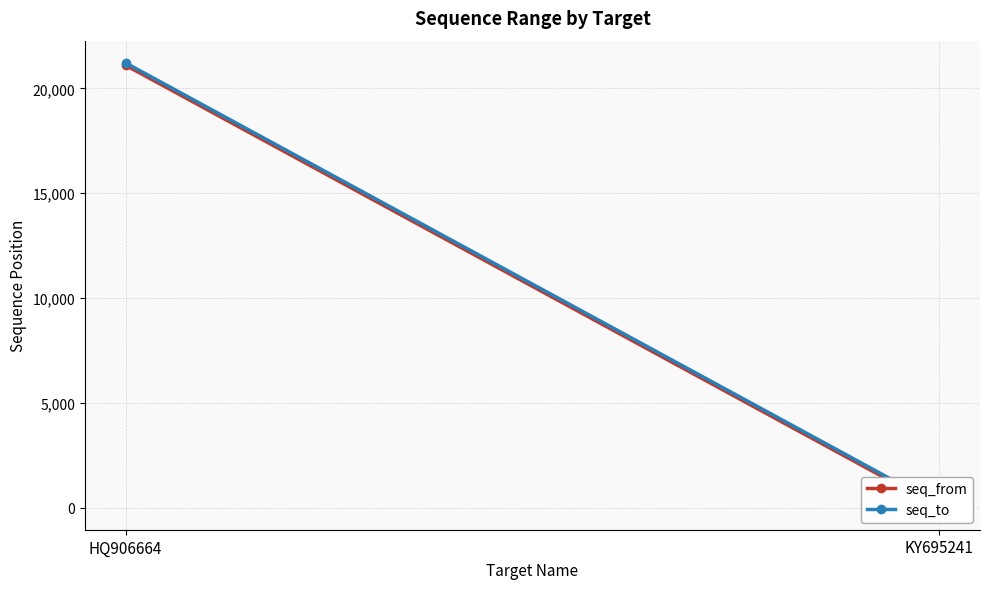

What is the value of the seq_to point at the 2nd from the left?

105